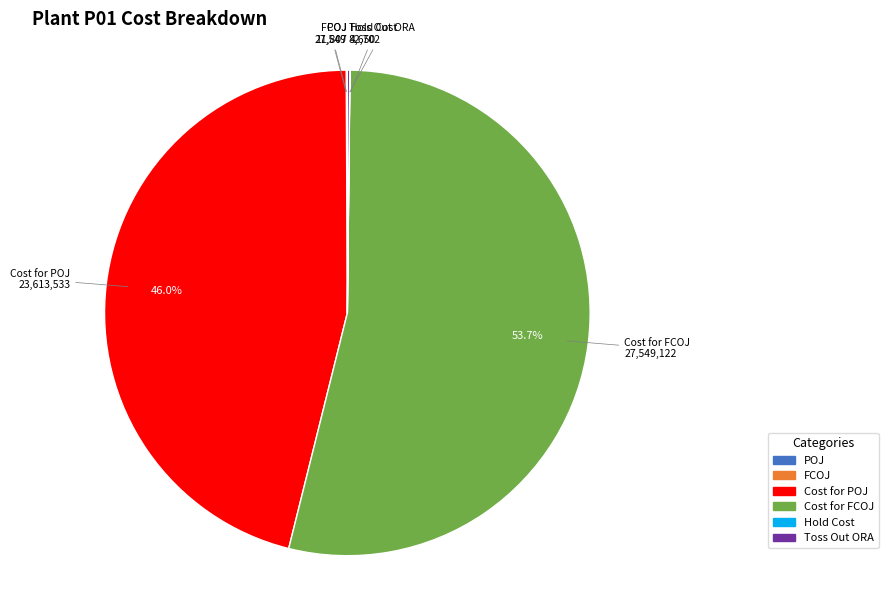

Does any single category account for the majority?

Yes